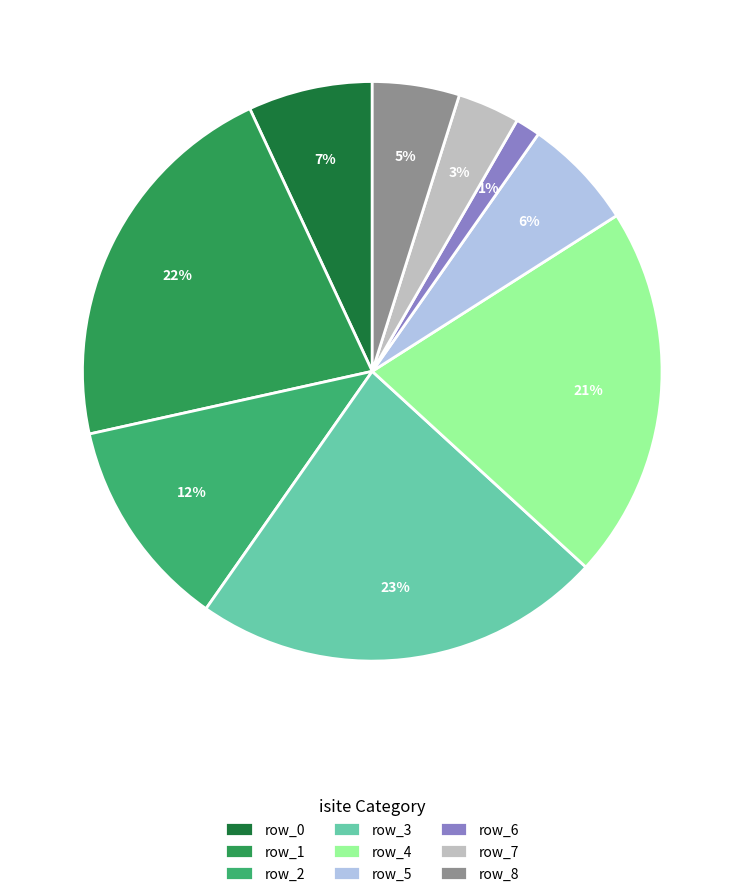

Does row_1 represent more than half of the total?

No